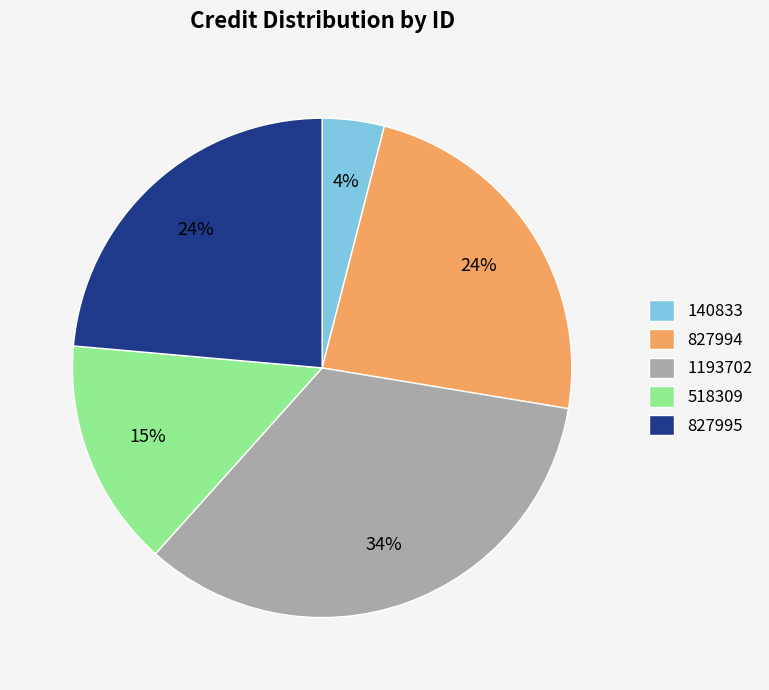

What is the smallest slice in the pie chart?

140833